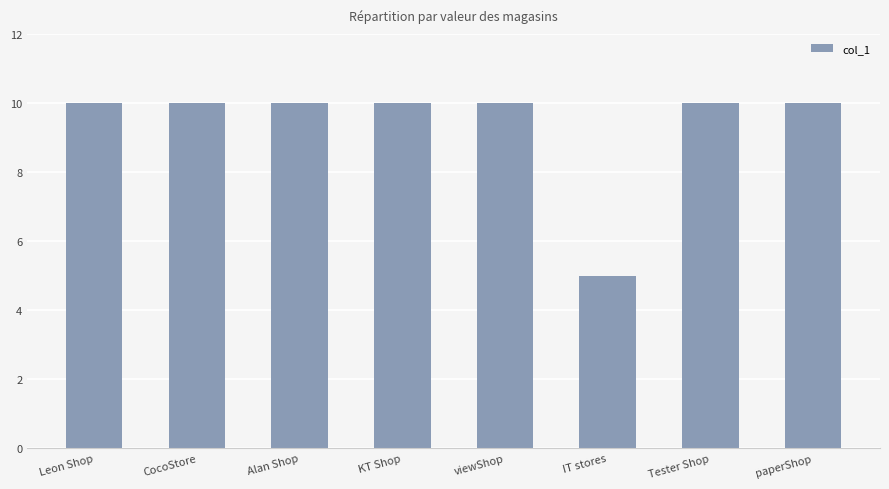

What value does the data have at KT Shop?

10